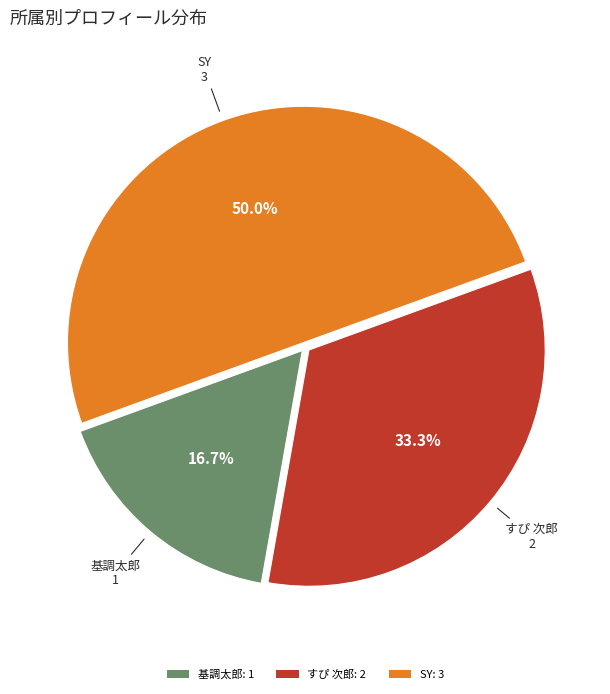

Rank the categories by value from lowest to highest.

基調太郎, すぴ 次郎, SY